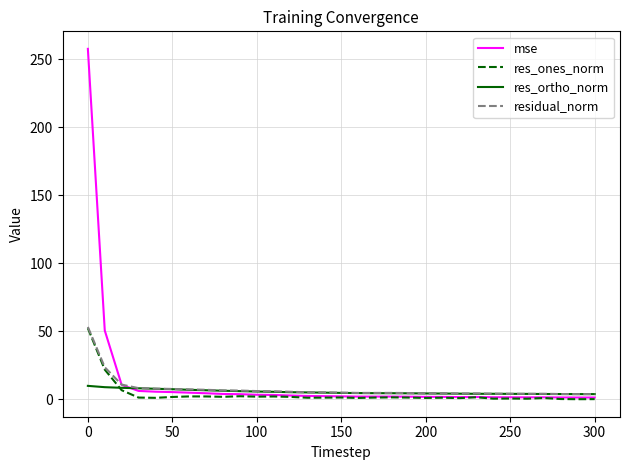

Which series has the largest range (max minus min)?

mse